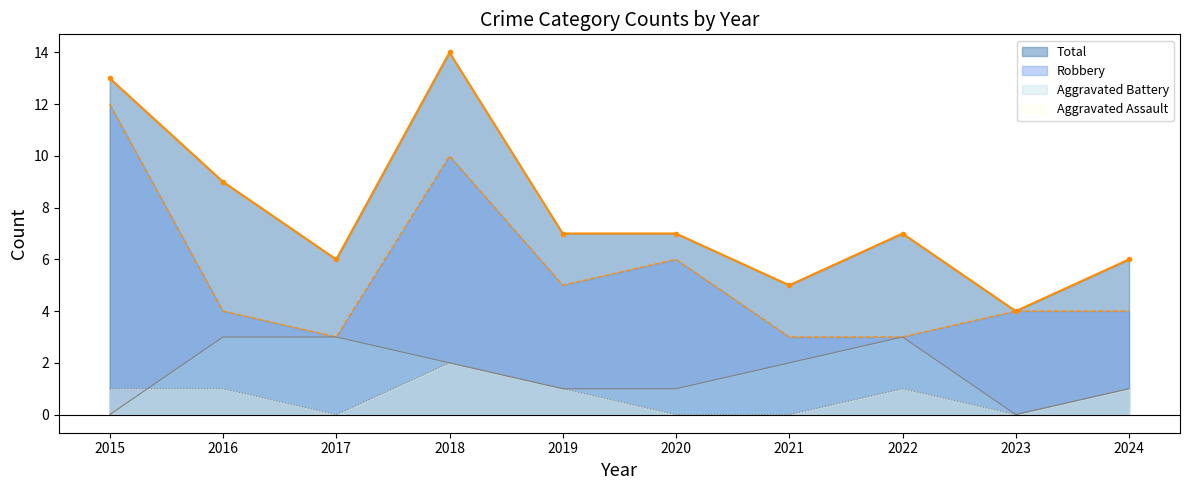

Read the Robbery value at 2016.

4